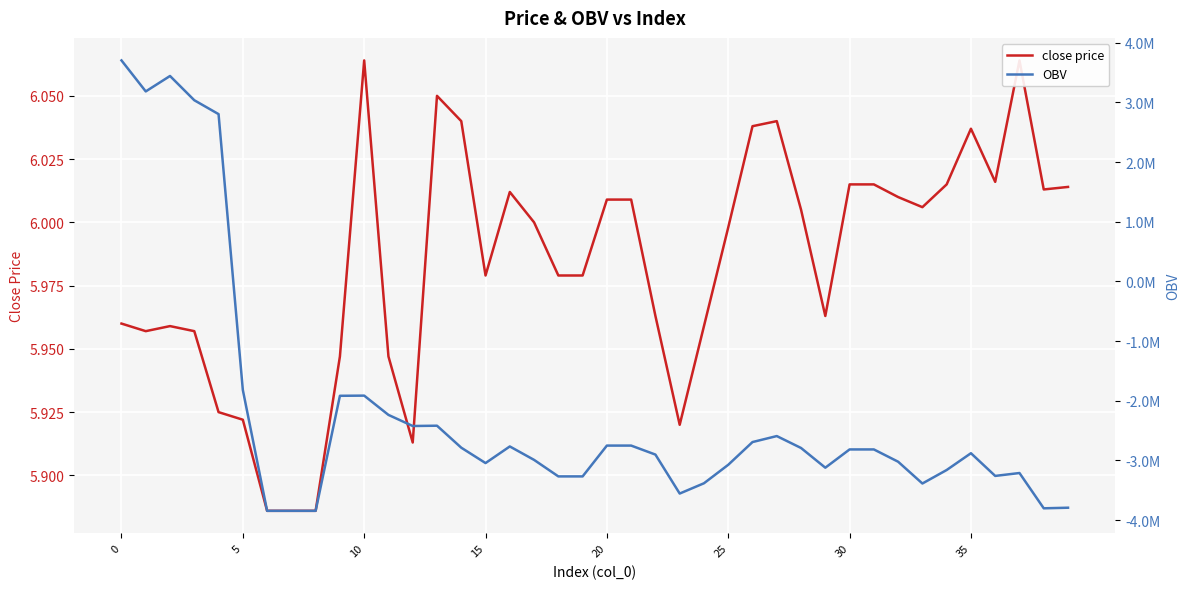

Is this an area chart (filled region under the line)?

No